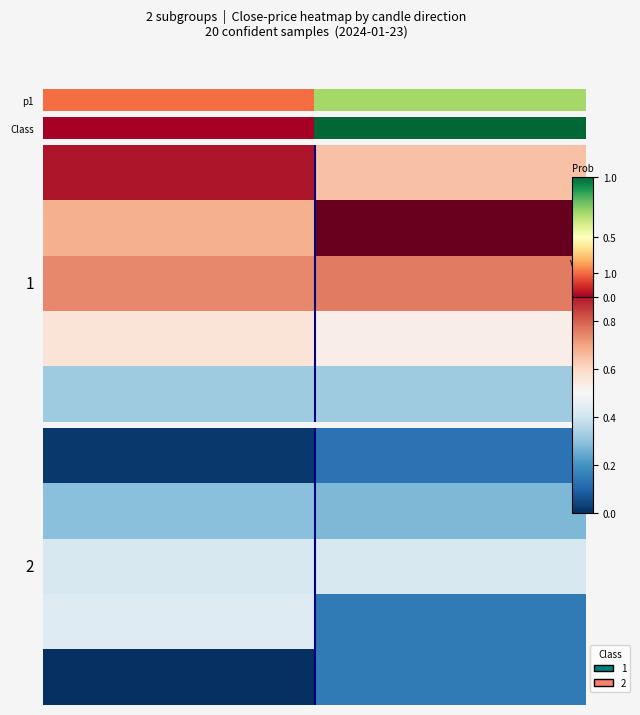

What is the total value across all series at 1?

1.2